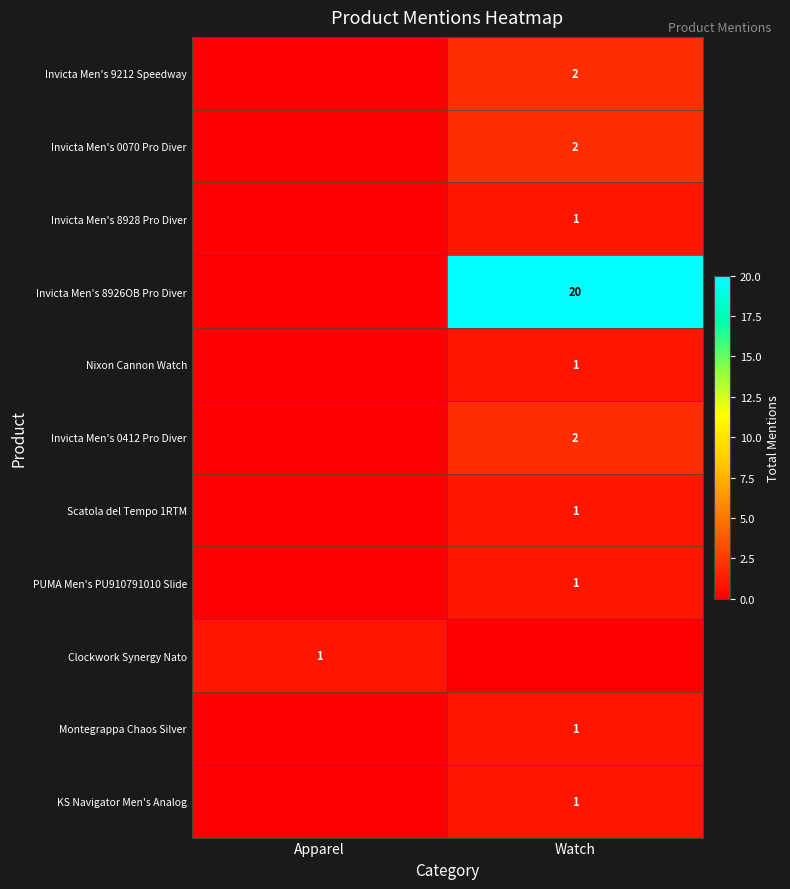

Is it true that PUMA Men's PU910791010 Slide equals 1 at Watch?

True